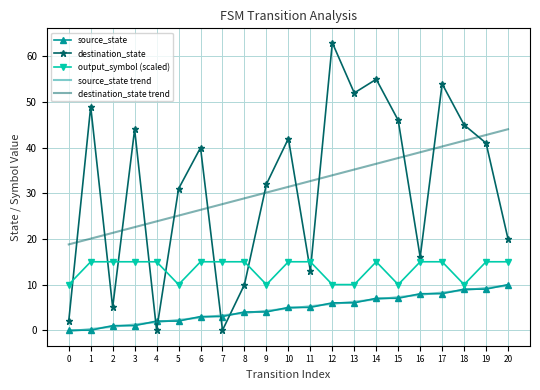

Reading left to right, what are all the values shown in this chart?

source_state: 0.0	0.0	1.0	1.0	2.0	2.0	3.0	3.0	4.0	4.0	5.0	5.0	6.0	6.0	7.0	7.0	8.0	8.0	9.0	9.0	10.0
destination_state: 2.0	49.0	5.0	44.0	0.0	31.0	40.0	0.0	10.0	32.0	42.0	13.0	63.0	52.0	55.0	46.0	16.0	54.0	45.0	41.0	20.0
output_symbol (scaled): 10.0	15.0	15.0	15.0	15.0	10.0	15.0	15.0	15.0	10.0	15.0	15.0	10.0	10.0	15.0	10.0	15.0	15.0	10.0	15.0	15.0
source_state trend: -0.2	0.3	0.8	1.3	1.8	2.3	2.8	3.3	3.8	4.3	4.8	5.3	5.8	6.3	6.8	7.3	7.8	8.3	8.8	9.3	9.8
destination_state trend: 18.8	20.1	21.3	22.6	23.9	25.1	26.4	27.6	28.9	30.2	31.4	32.7	34.0	35.2	36.5	37.7	39.0	40.3	41.5	42.8	44.1